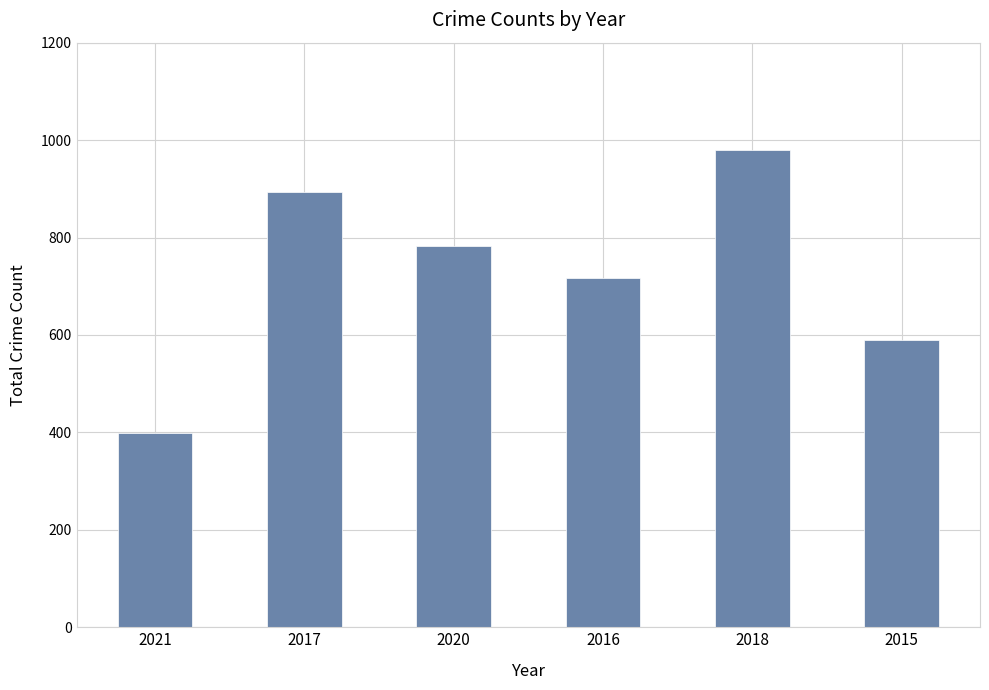

Reading right to left, extract all data points from this chart.

589	980	717	783	894	398